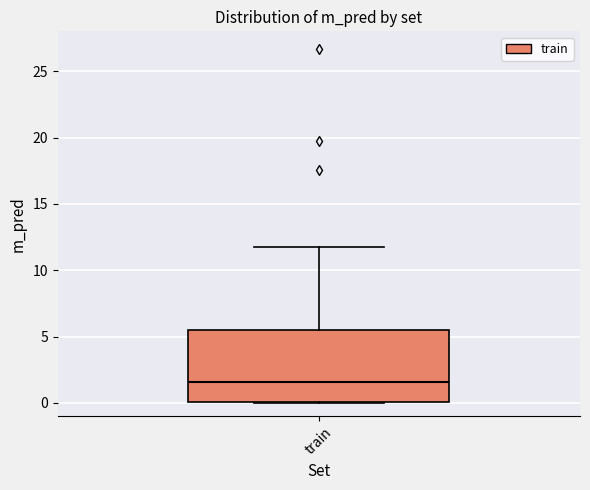

Where is the upper edge of the box for train on the y-axis? The values are not printed on the chart, so give them approximately, as read against the axis.

5.5